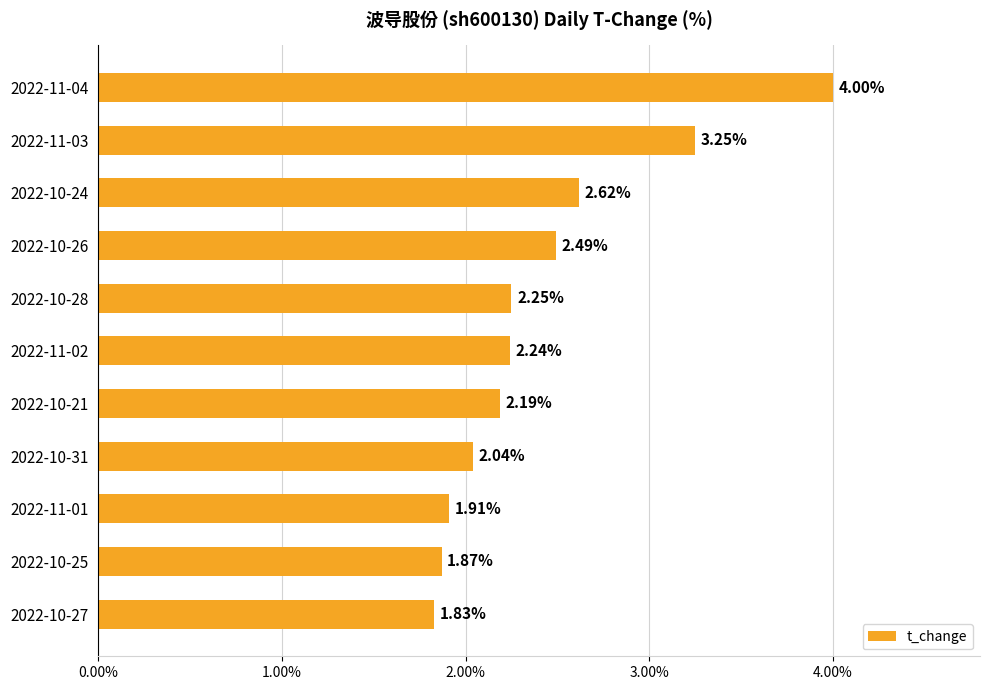

What is the maximum value shown in the chart?

4.0